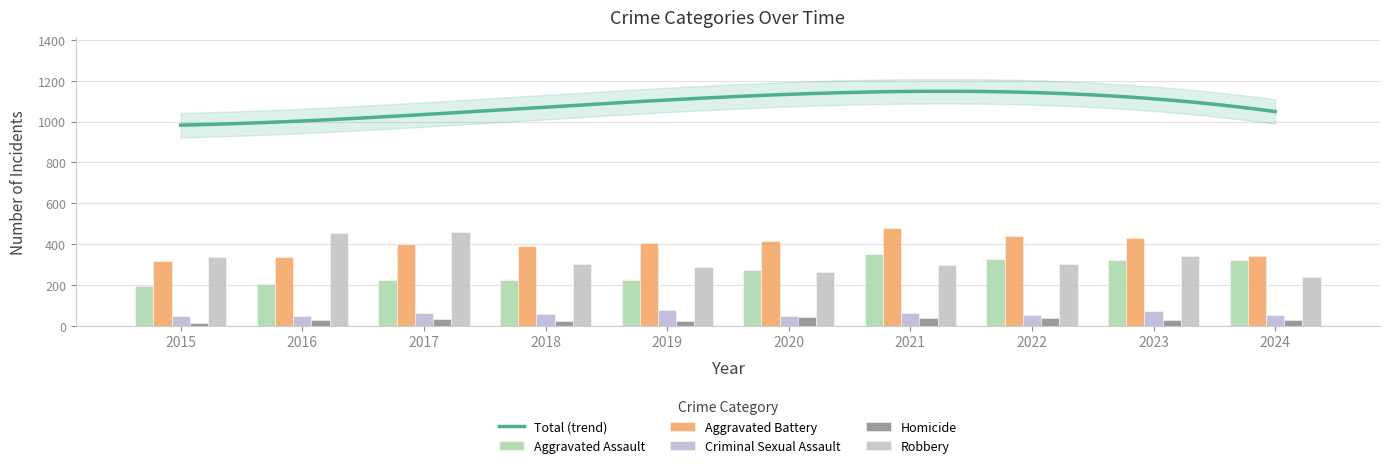

Rank the categories by Criminal Sexual Assault value from highest to lowest.

2019, 2023, 2017, 2021, 2018, 2022, 2024, 2016, 2020, 2015